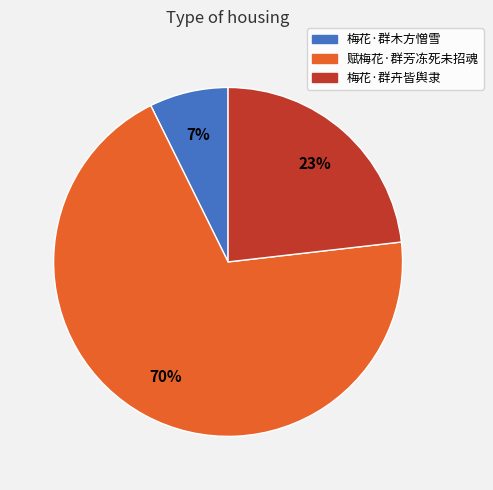

True or false: 赋梅花·群芳冻死未招魂 accounts for 70% of the total.

True